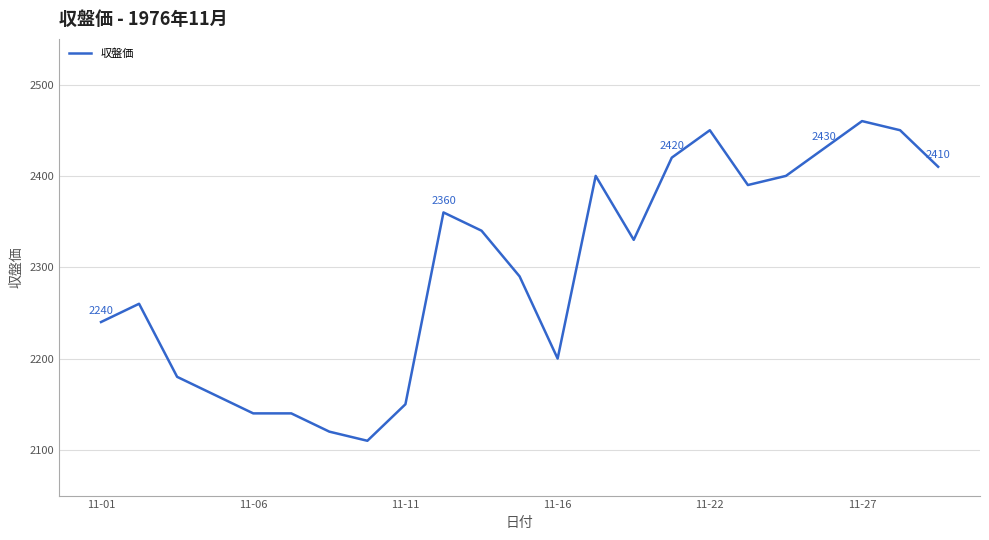

What is the difference between the maximum and minimum values?

350